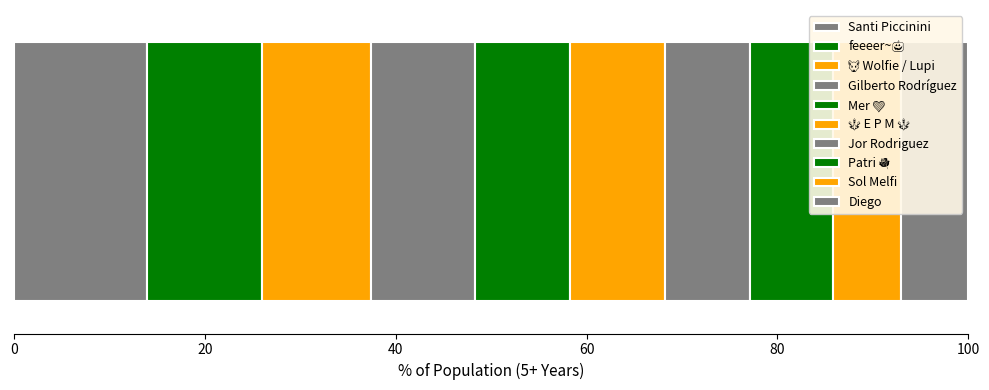

Rank the categories by value from lowest to highest.

Diego, Sol Melfi, Patri 🌹, Jor Rodriguez, 🔱 E P M 🔱, Mer 💚, Gilberto Rodríguez, 🐺 Wolfie / Lupi, feeeer~🎃, Santi Piccinini